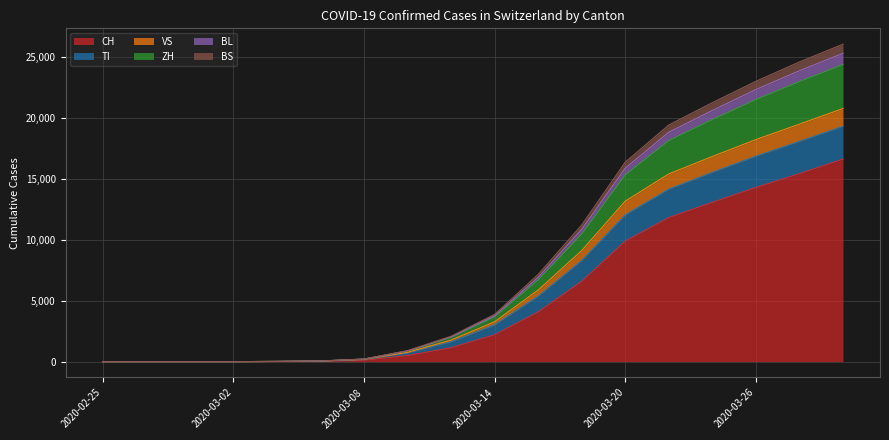

Does the chart display data point markers on the line(s)?

No